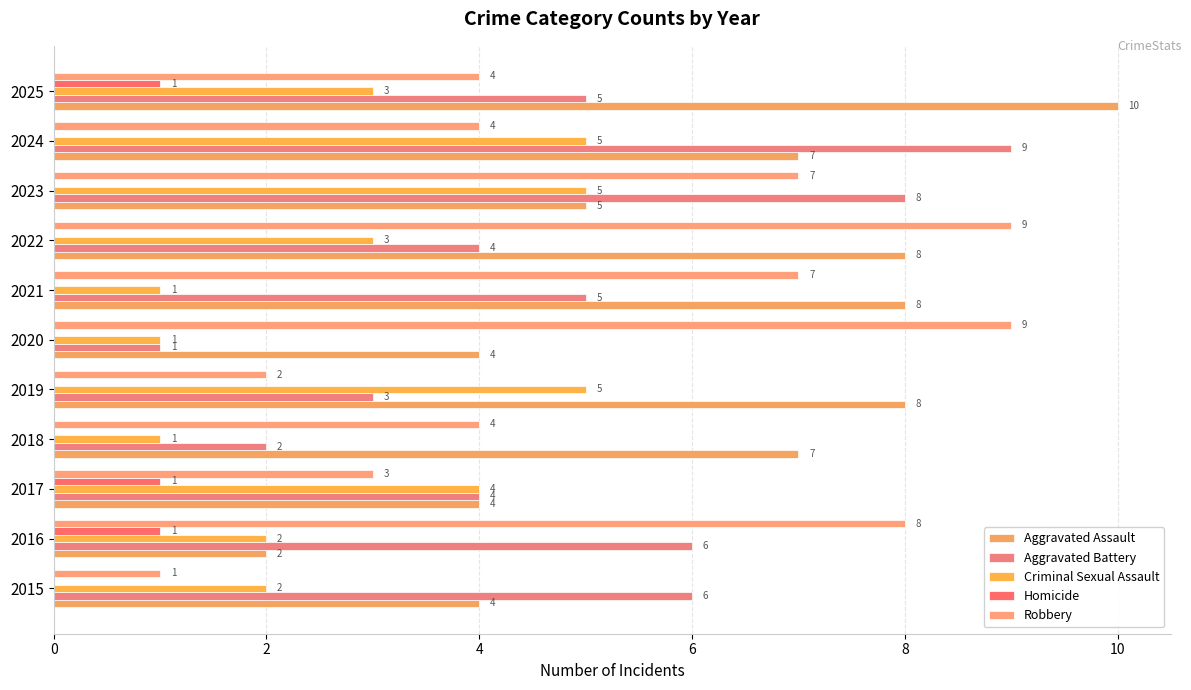

Reading right to left, extract all data points from this chart.

Aggravated Assault: 10	7	5	8	8	4	8	7	4	2	4
Aggravated Battery: 5	9	8	4	5	1	3	2	4	6	6
Criminal Sexual Assault: 3	5	5	3	1	1	5	1	4	2	2
Homicide: 1	0	0	0	0	0	0	0	1	1	0
Robbery: 4	4	7	9	7	9	2	4	3	8	1